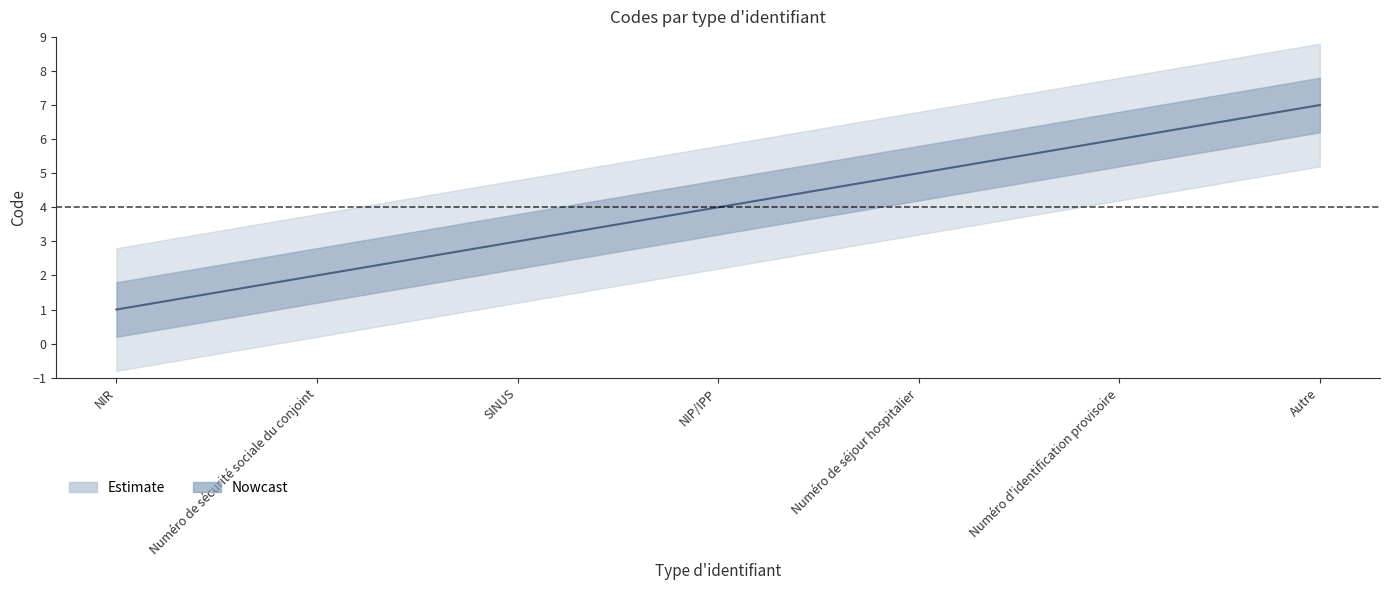

What is the greatest value displayed?

7